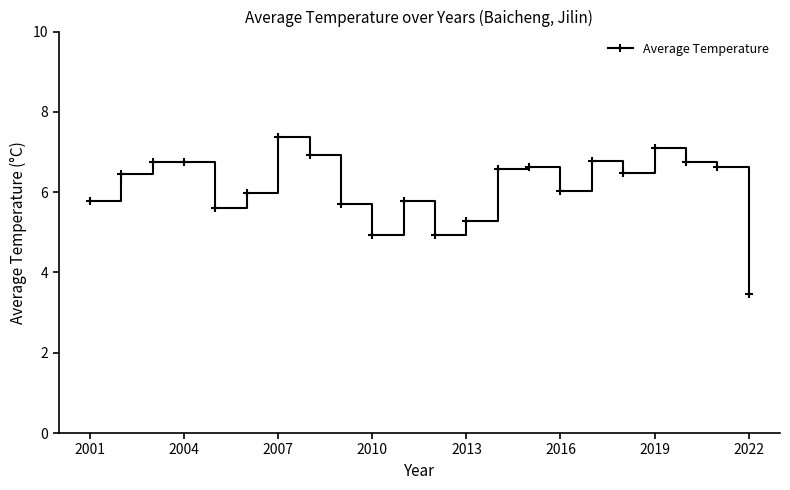

What is the average value?

6.1